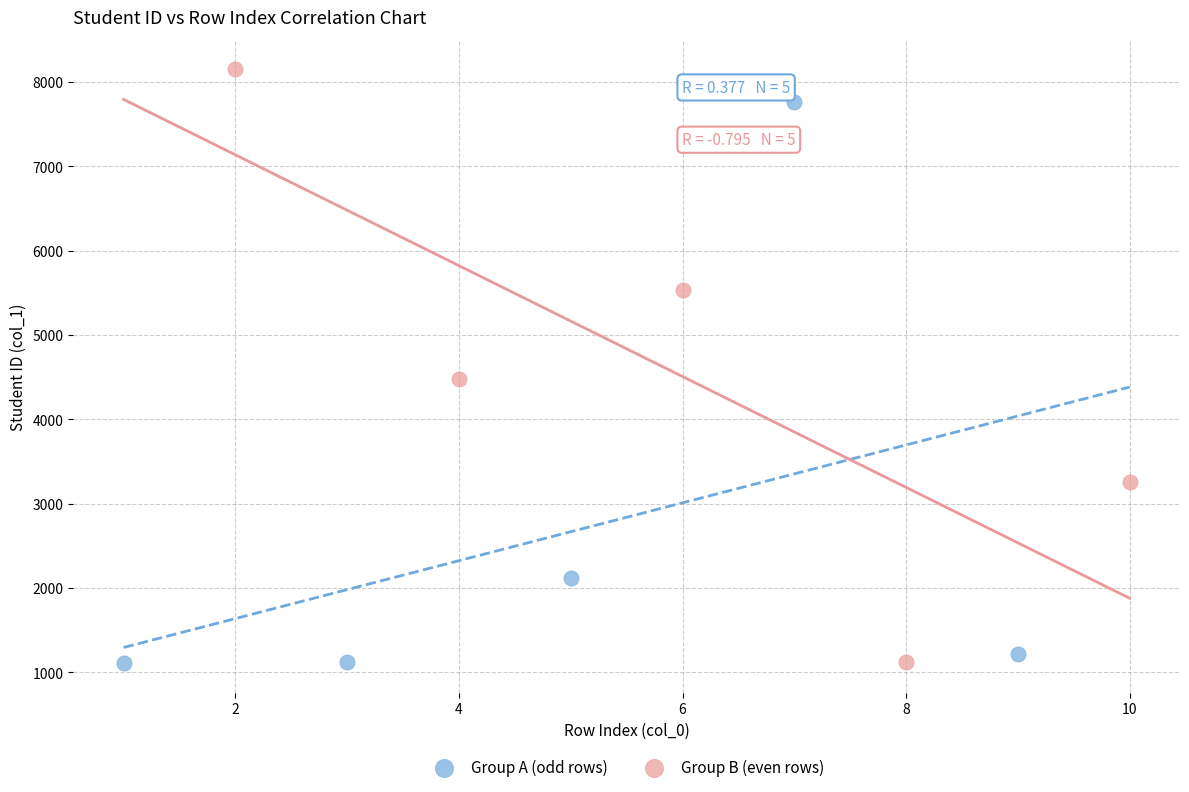

Which series has the widest spread of Y values?

Group B (even rows)